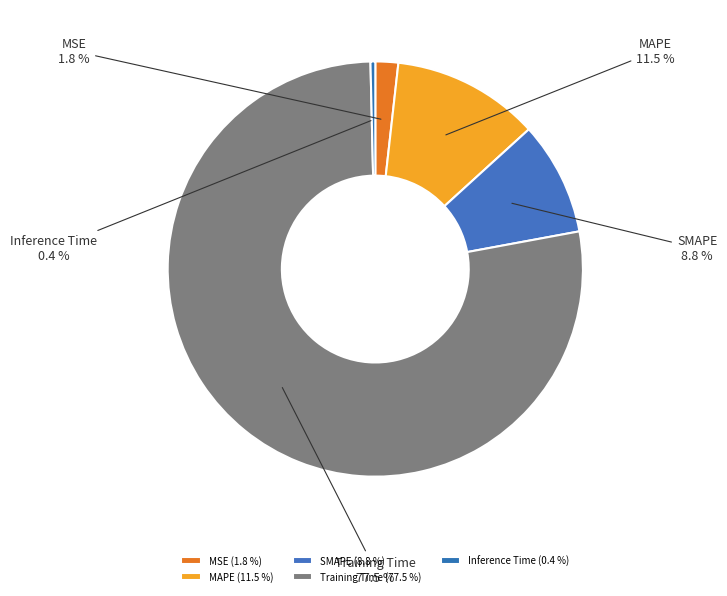

Rank the categories by value from highest to lowest.

Training Time, MAPE, SMAPE, MSE, Inference Time